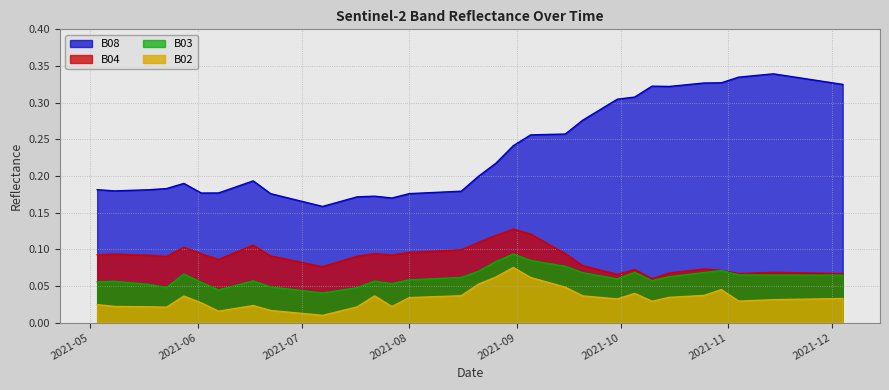

Count the number of data series in this chart.

4